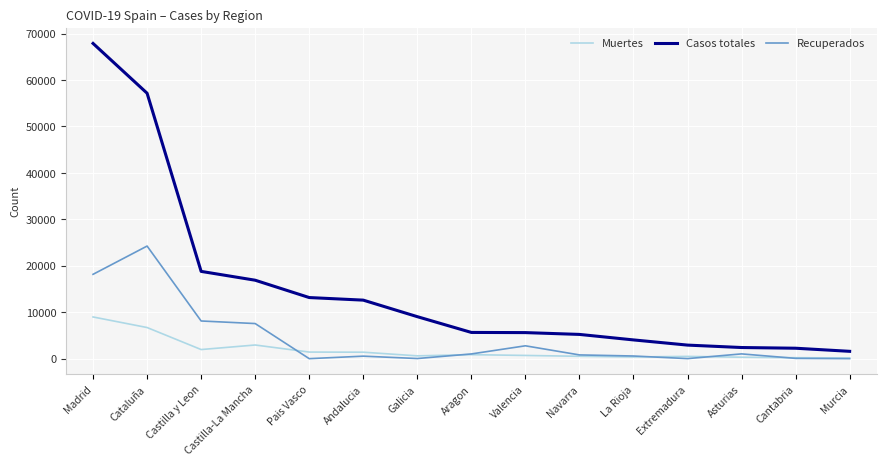

The value of Muertes at Cantabria is 203. True or false?

True